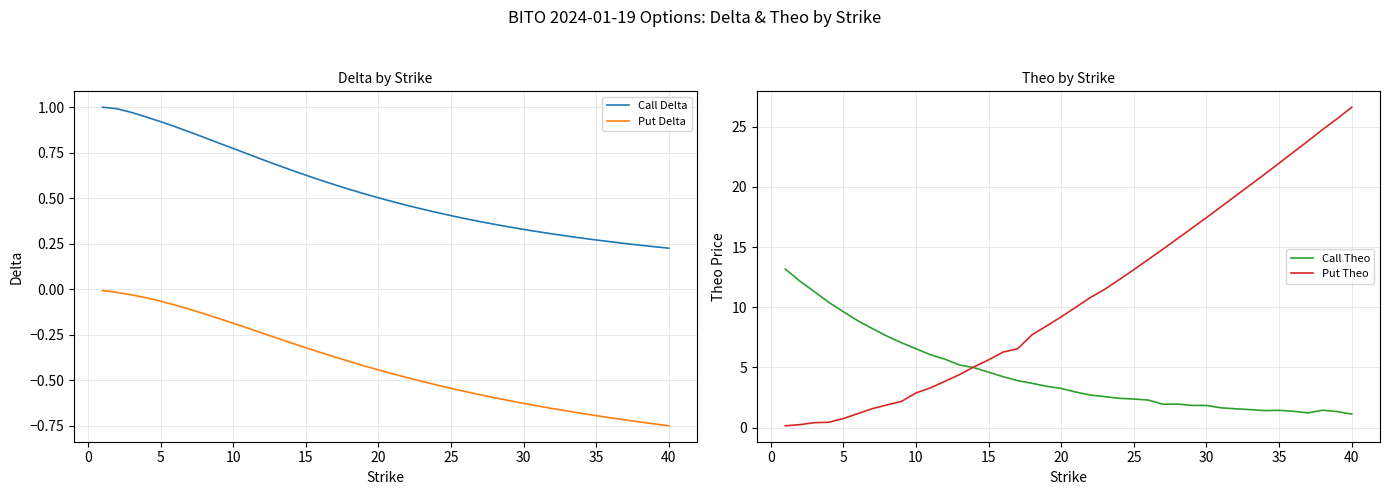

Does the chart display data point markers on the line(s)?

No